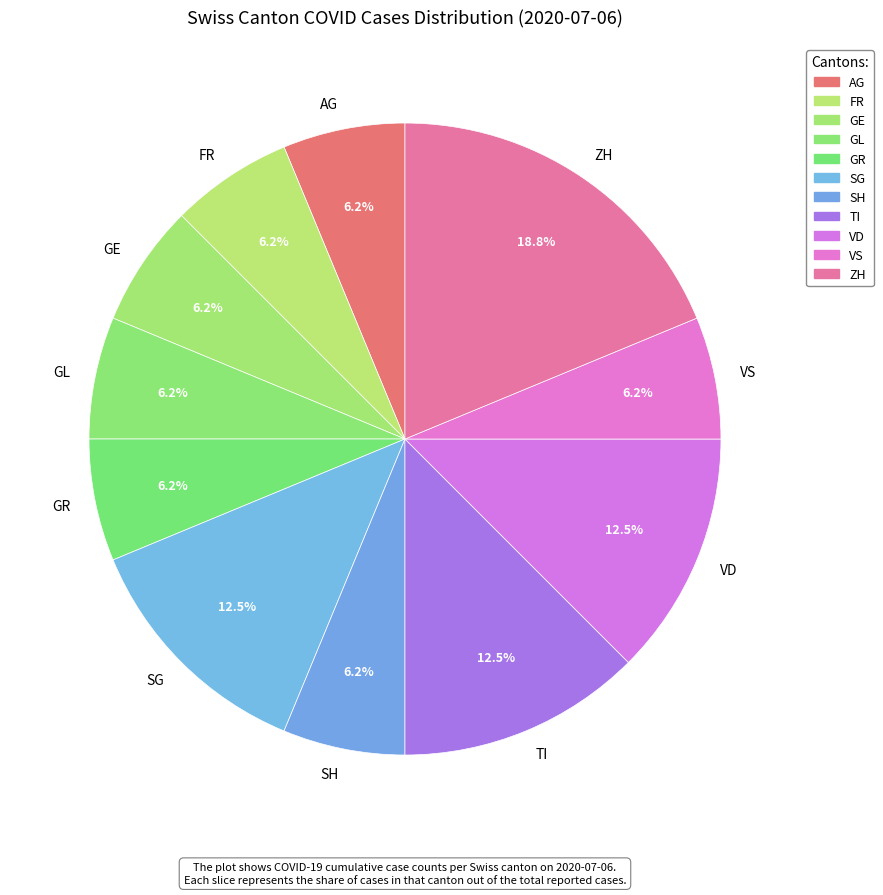

What is the largest slice in the pie chart?

ZH